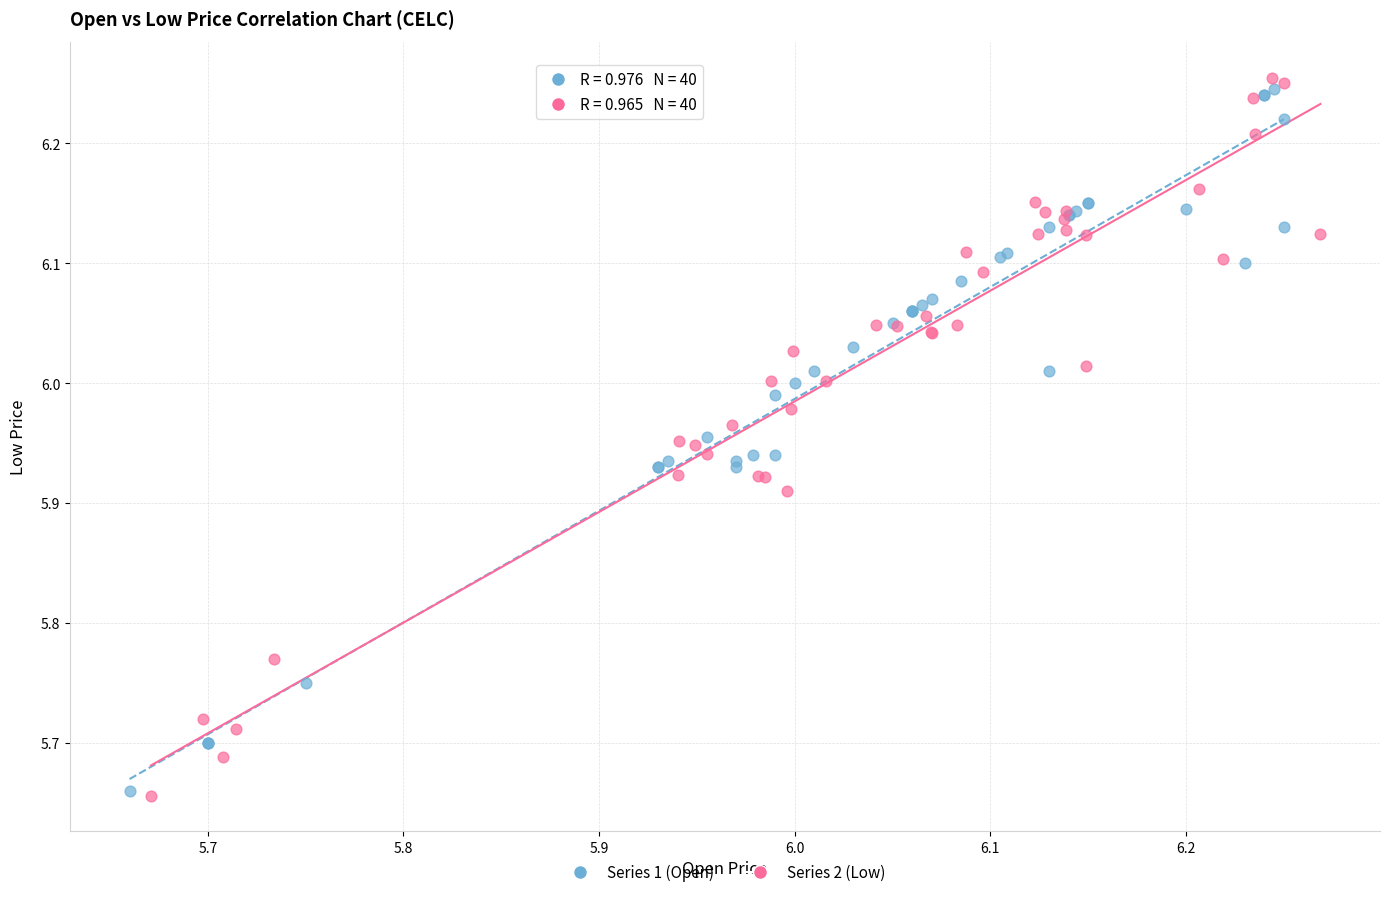

Which series contains the highest Y value?

Series 2 (Low)